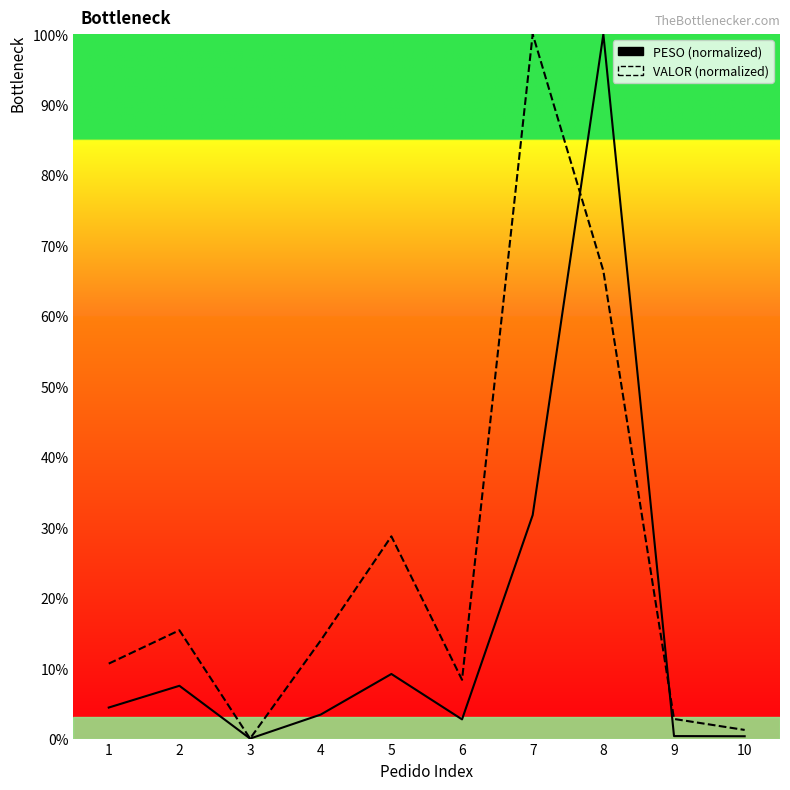

Is the value of VALOR at 2 greater than the value of PESO at 1?

Yes